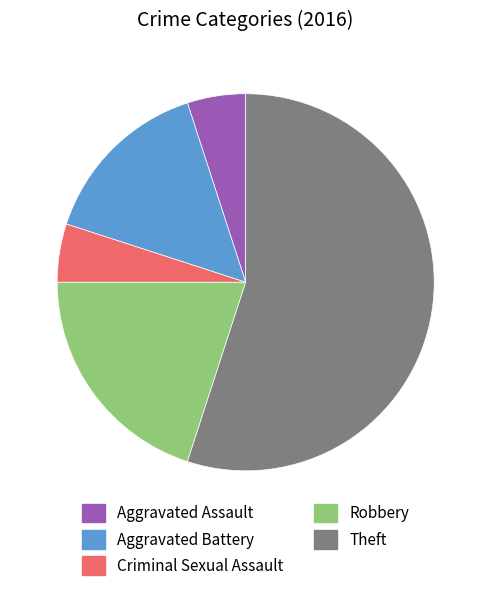

How many segments does this pie chart have?

5